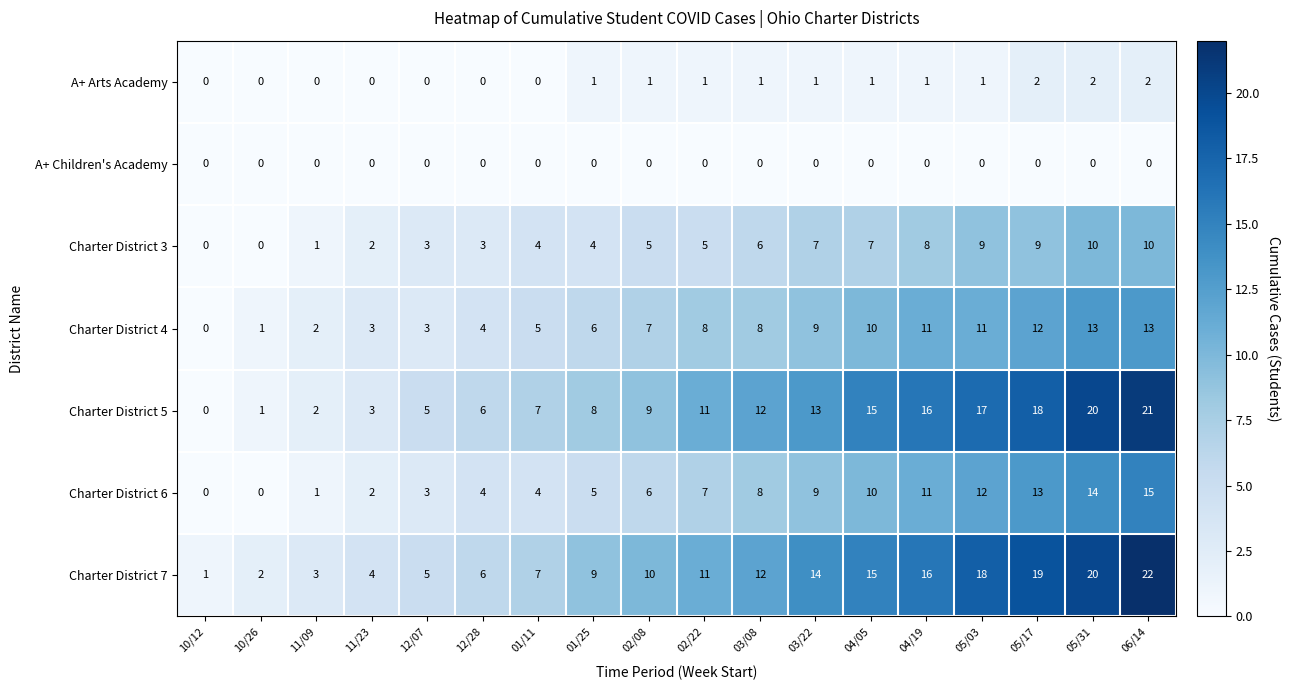

How many A+ Arts Academy values are between 0 and 1?

15